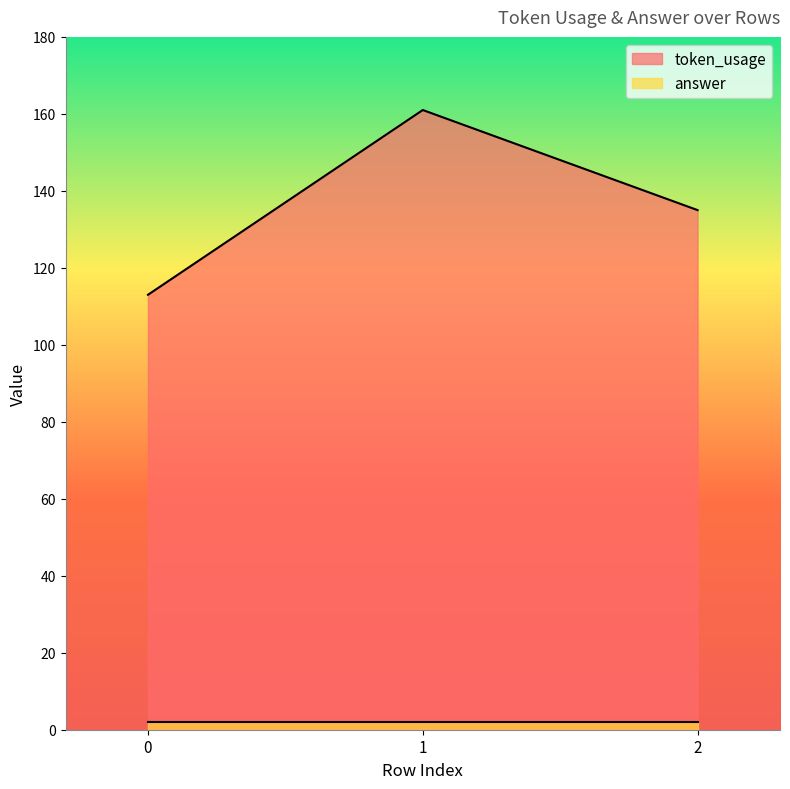

List the labels in order of value, largest first.

1, 2, 0